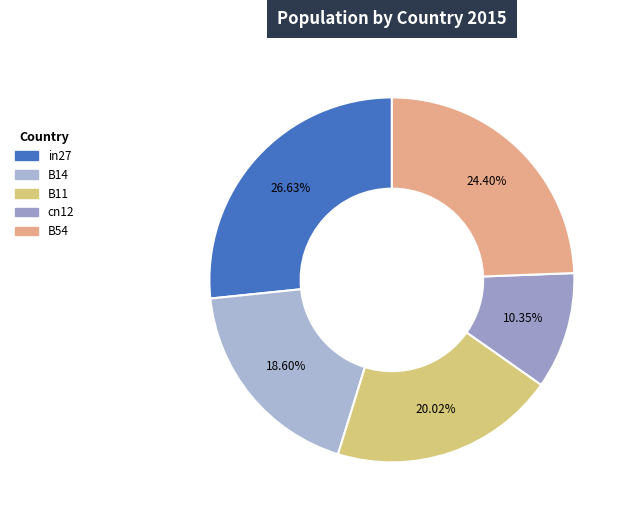

What percentage is the in27 slice, to the nearest percent?

27%